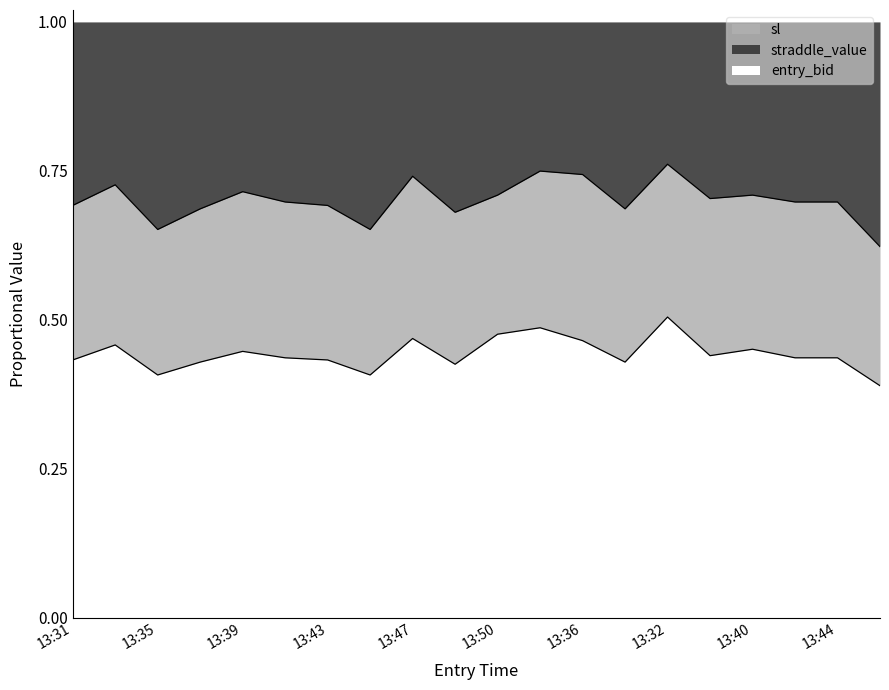

What is the average value of the entry_bid series?

0.4